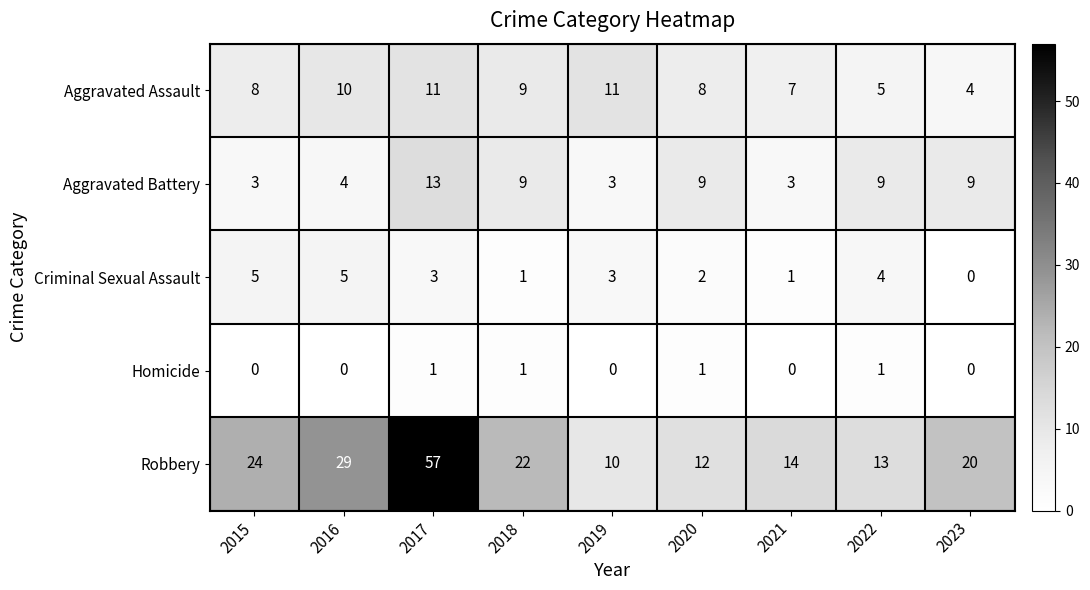

Rank the series by their maximum value, from lowest to highest.

Homicide, Criminal Sexual Assault, Aggravated Assault, Aggravated Battery, Robbery